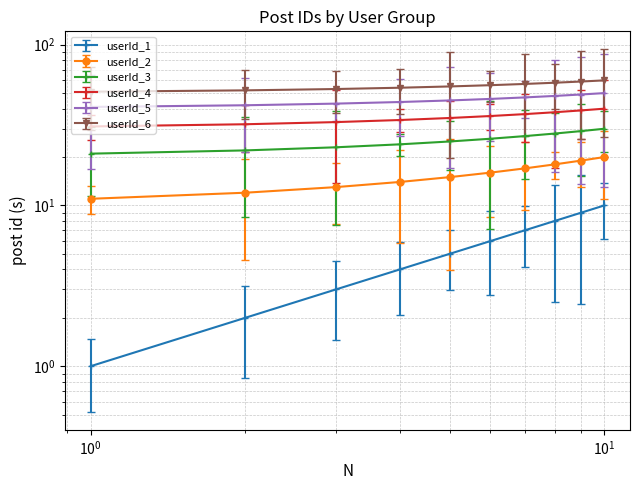

What are all the series names shown in the legend?

userId_1, userId_2, userId_3, userId_4, userId_5, userId_6